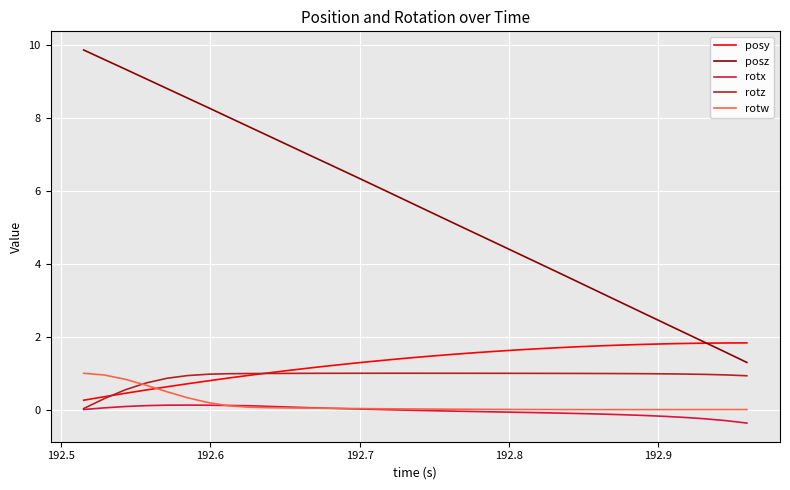

True or false: rotz and posz intersect in this chart.

False